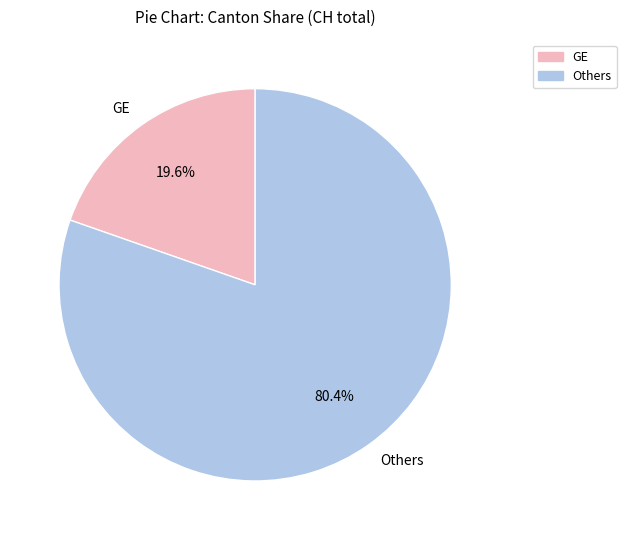

Does any single category account for the majority?

Yes